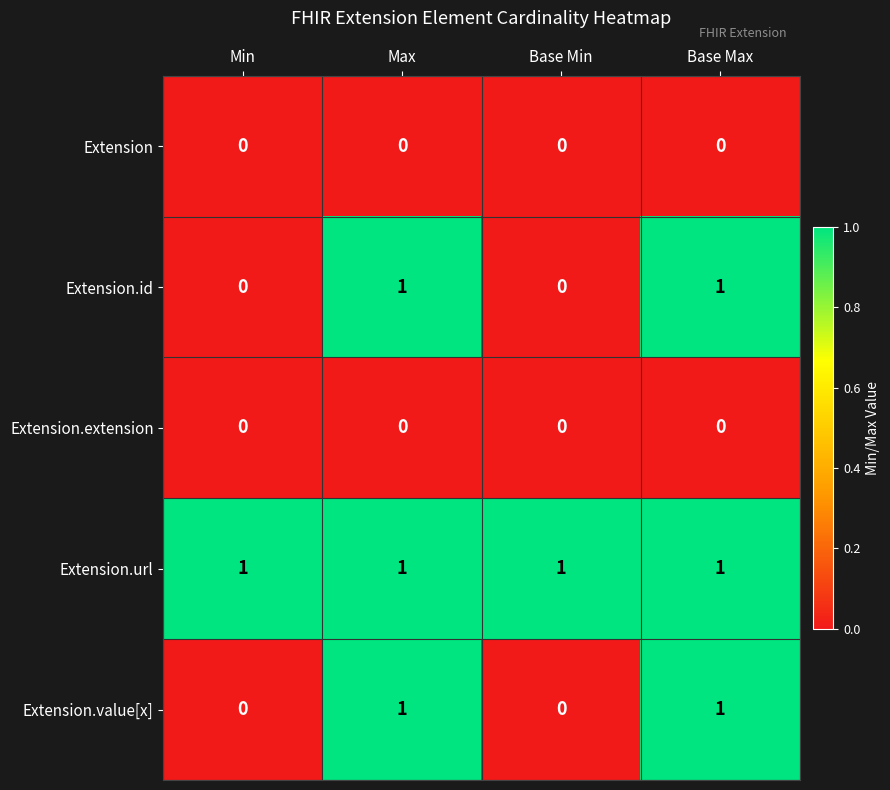

What is the sum of all Extension.url values?

4